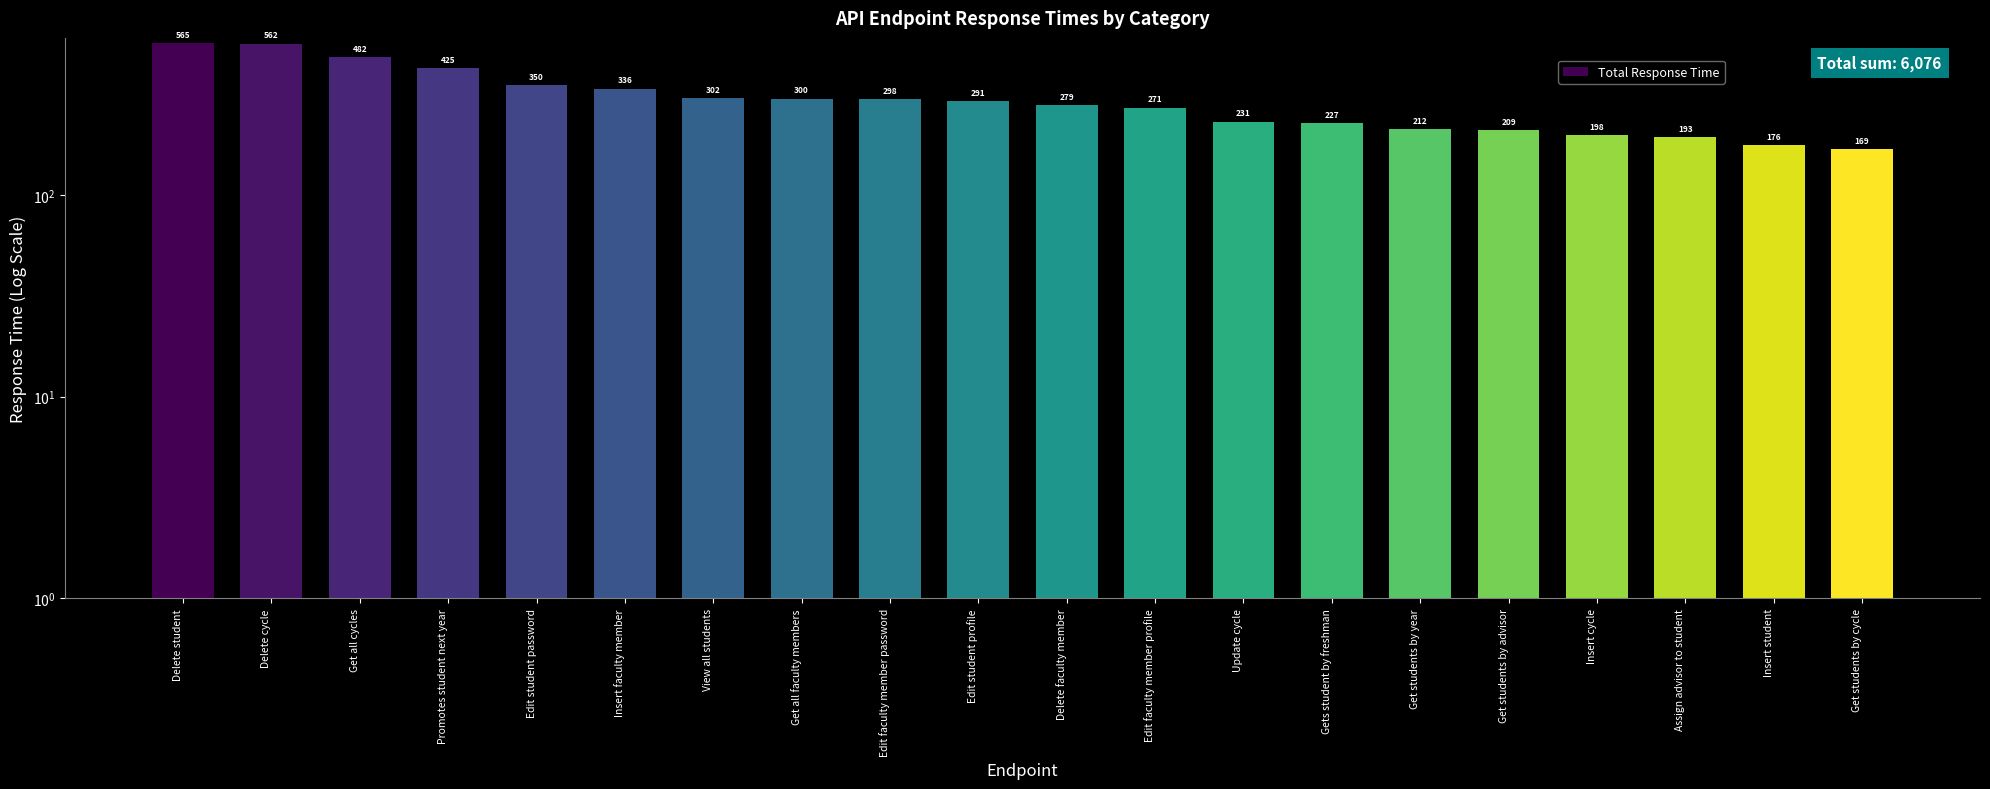

What is the label of the 9th bar from the right?

Edit faculty member profile